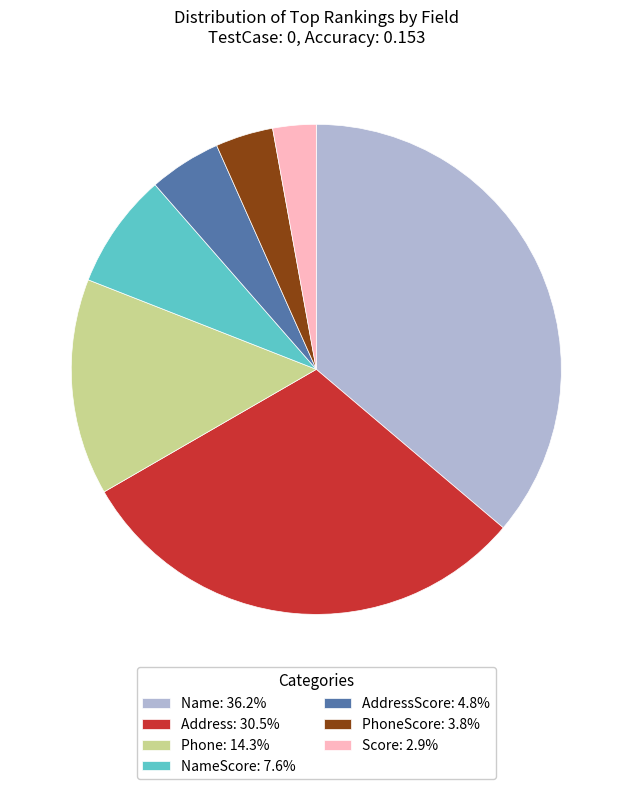

Combined, do Name: 36.2% and AddressScore: 4.8% account for over 50%?

No